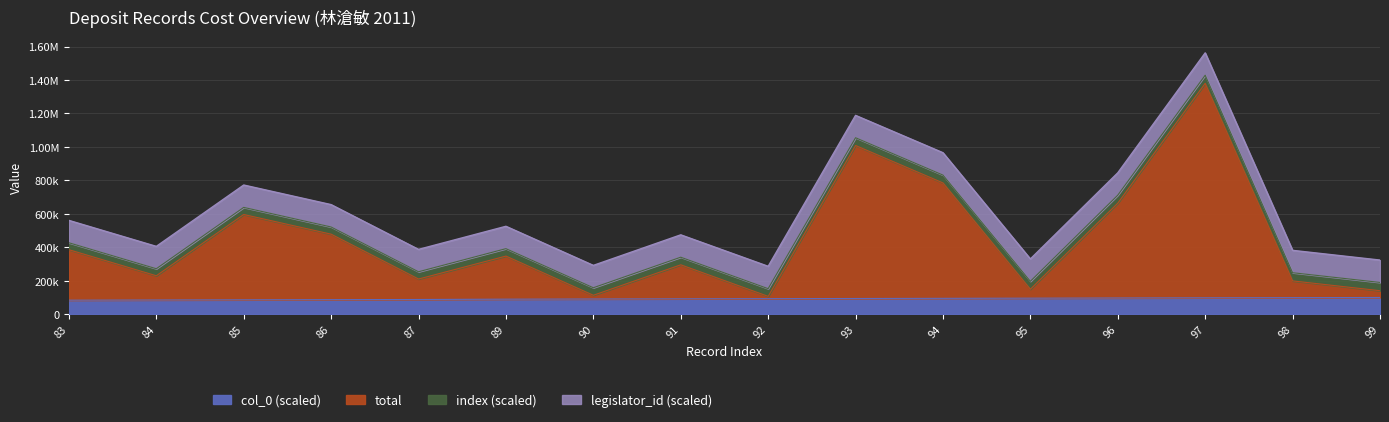

Which series changed the most between 90 and 97?

total